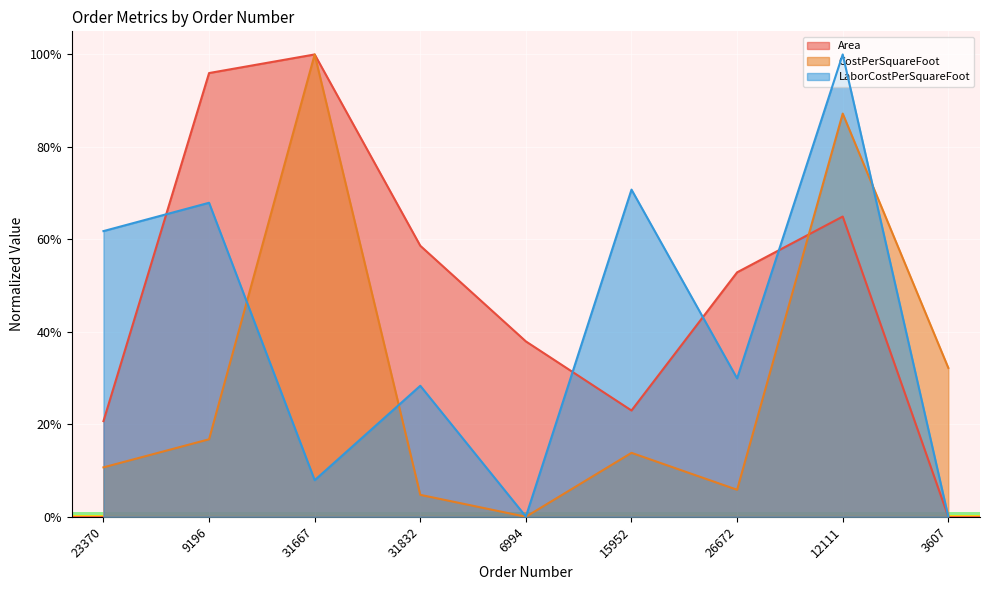

What is the label of the 3rd point from the left?

31667